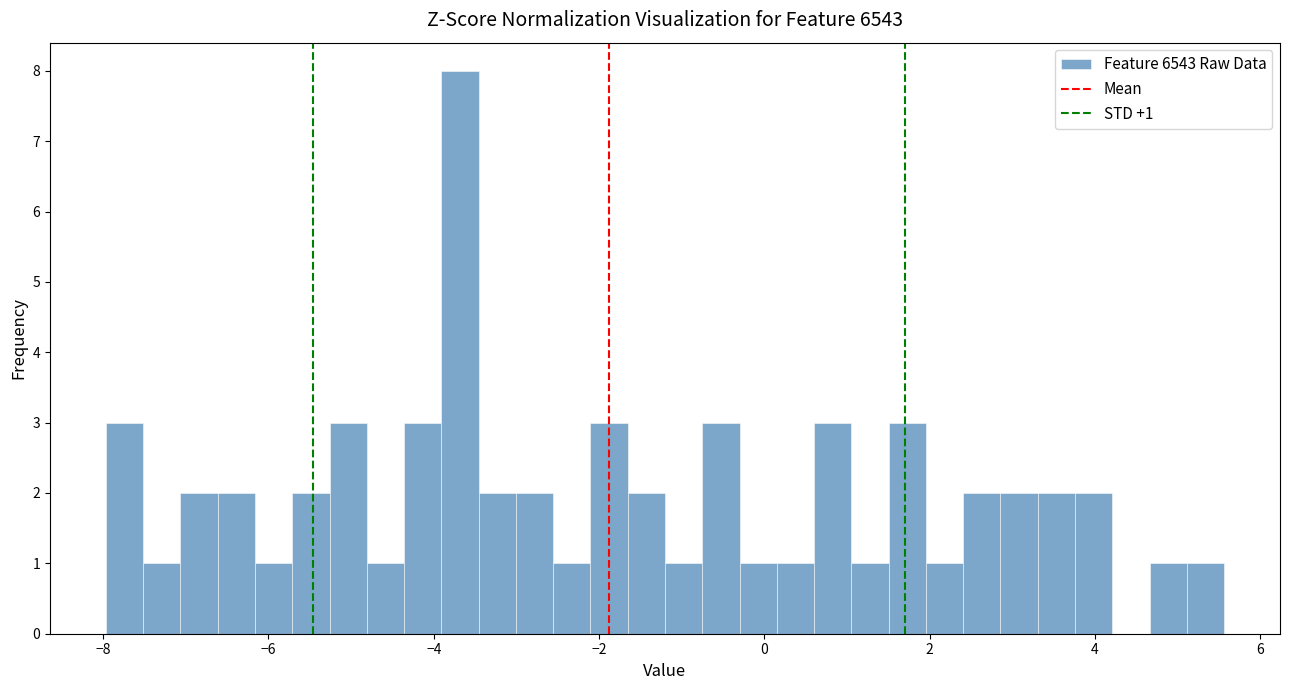

Read against the x-axis, roughly where is the centre of the tallest bar?

-3.6